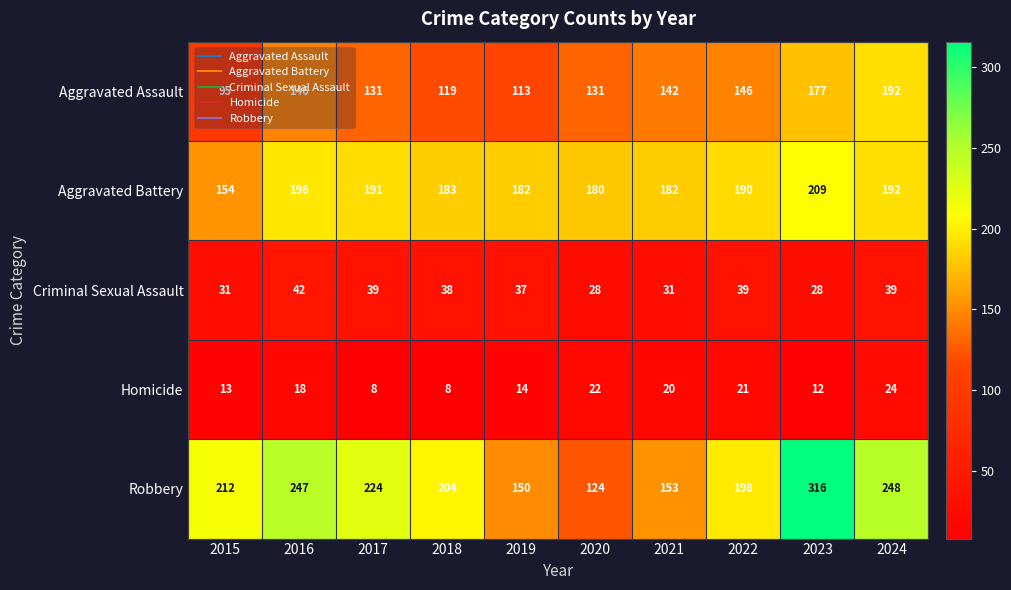

Count the number of data series in this chart.

5